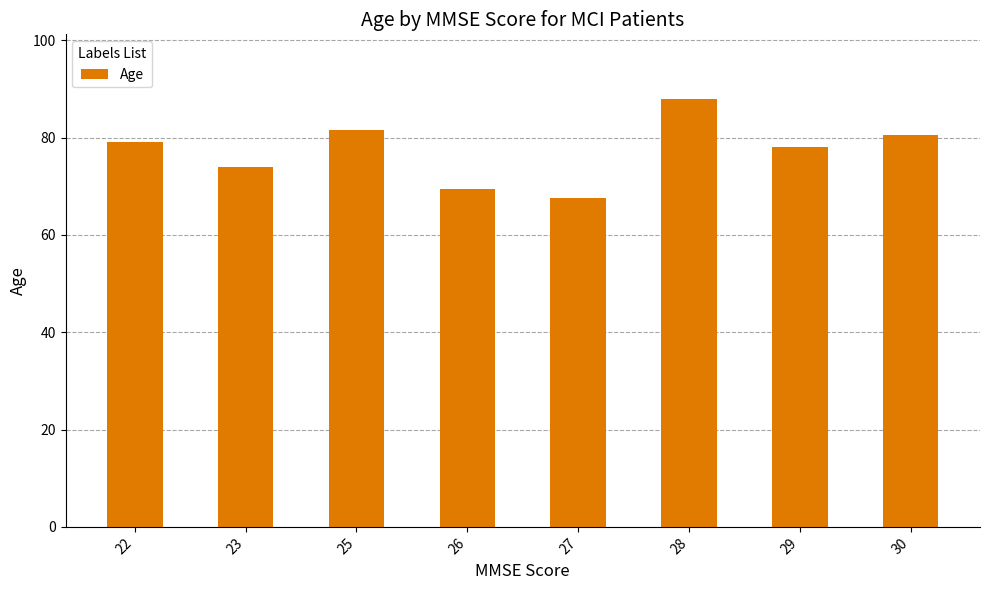

What is the value of the 4th bar from the left?

69.5